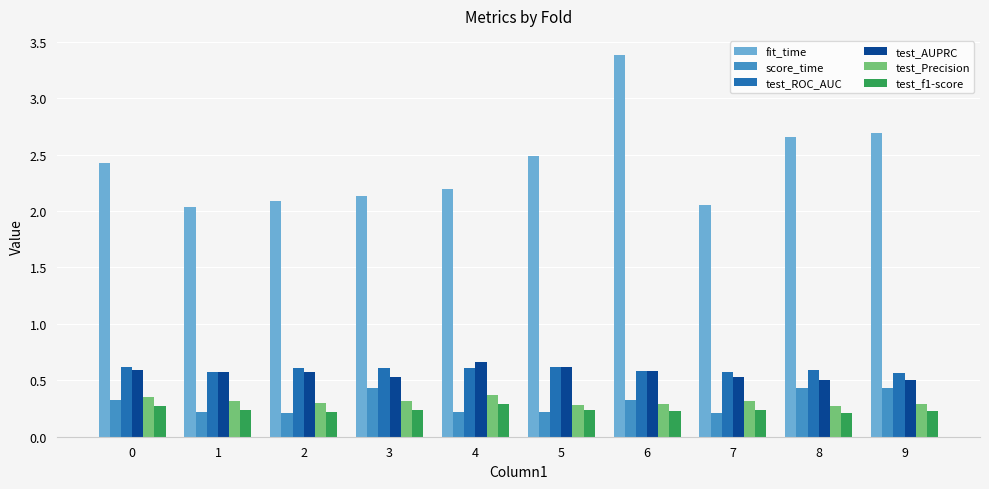

What is the greatest value displayed?

3.4